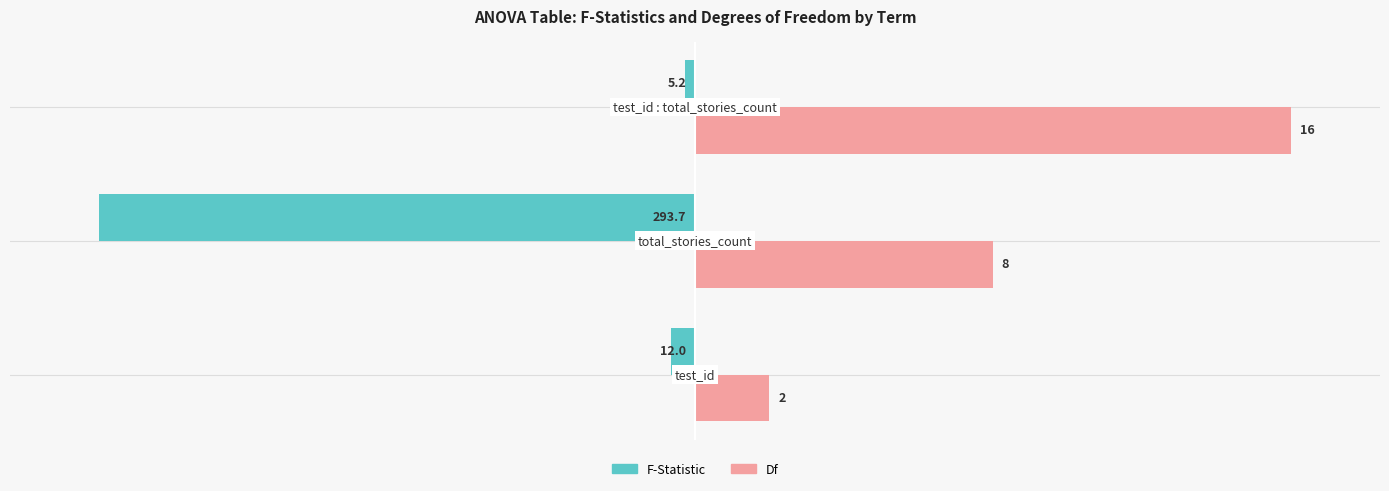

What are all the series names shown in the legend?

F-Statistic, Df